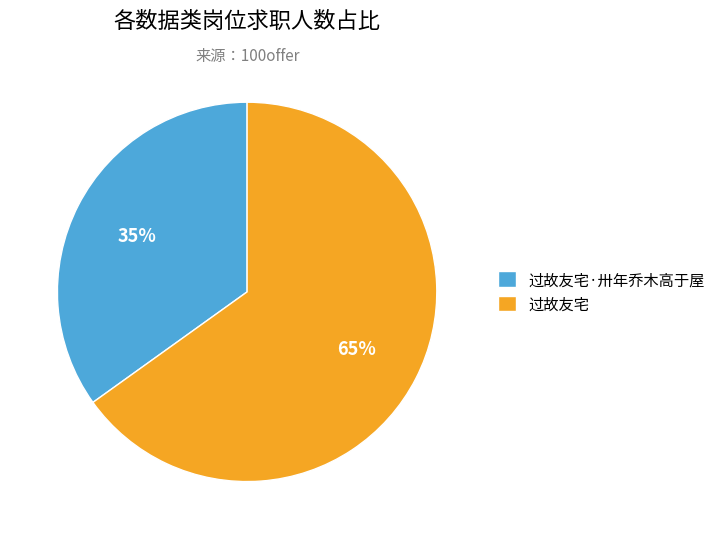

Combined, do 过故友宅·卅年乔木高于屋 and 过故友宅 account for over 50%?

Yes